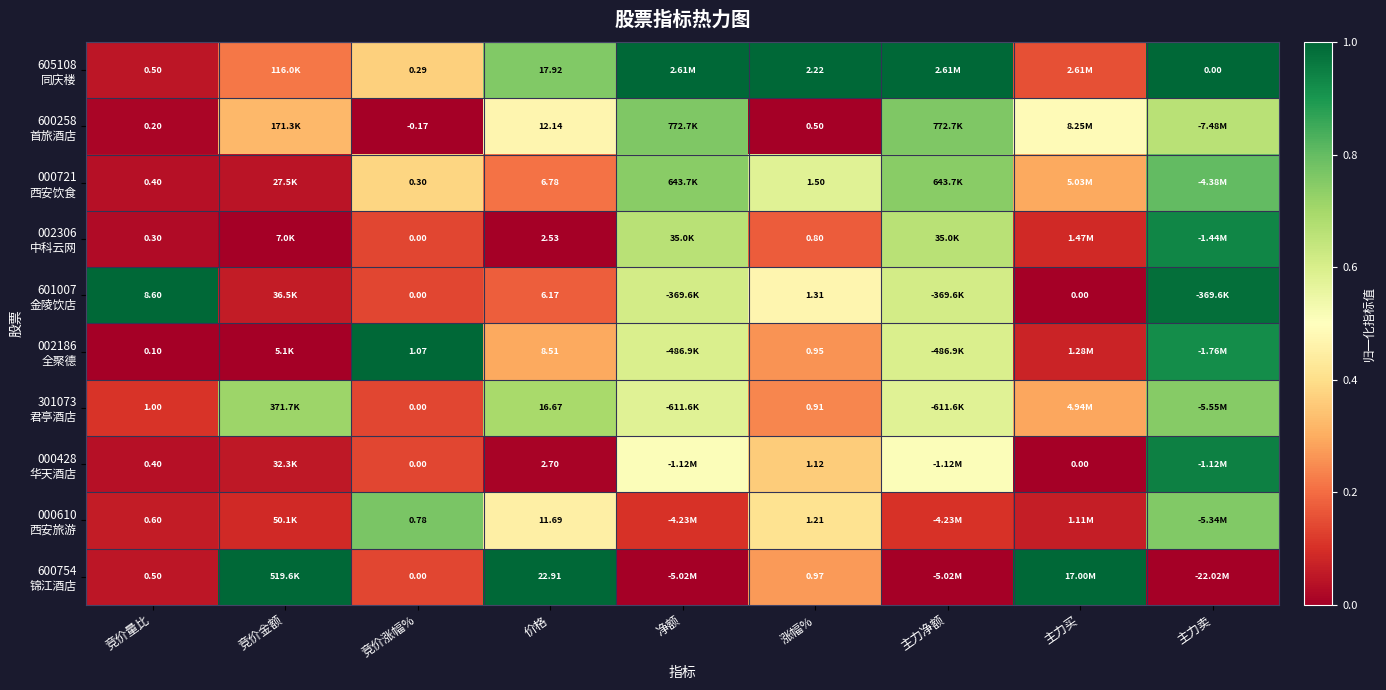

The 600754 锦江酒店 series shows -0.7 at 主力净额. True or false?

False